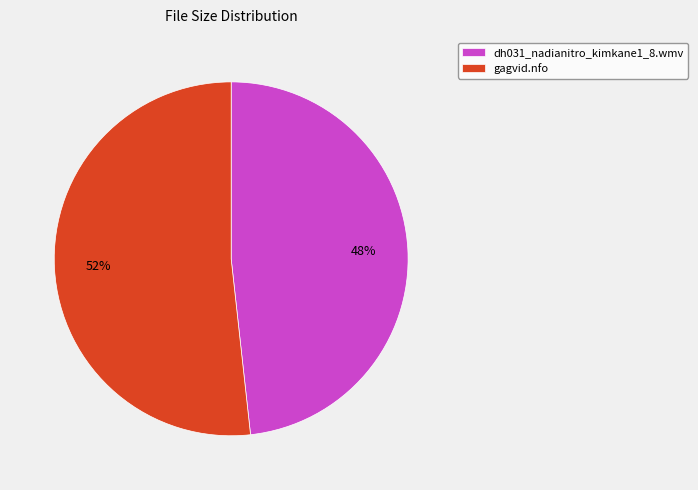

Which has a higher value, gagvid.nfo or dh031_nadianitro_kimkane1_8.wmv?

gagvid.nfo